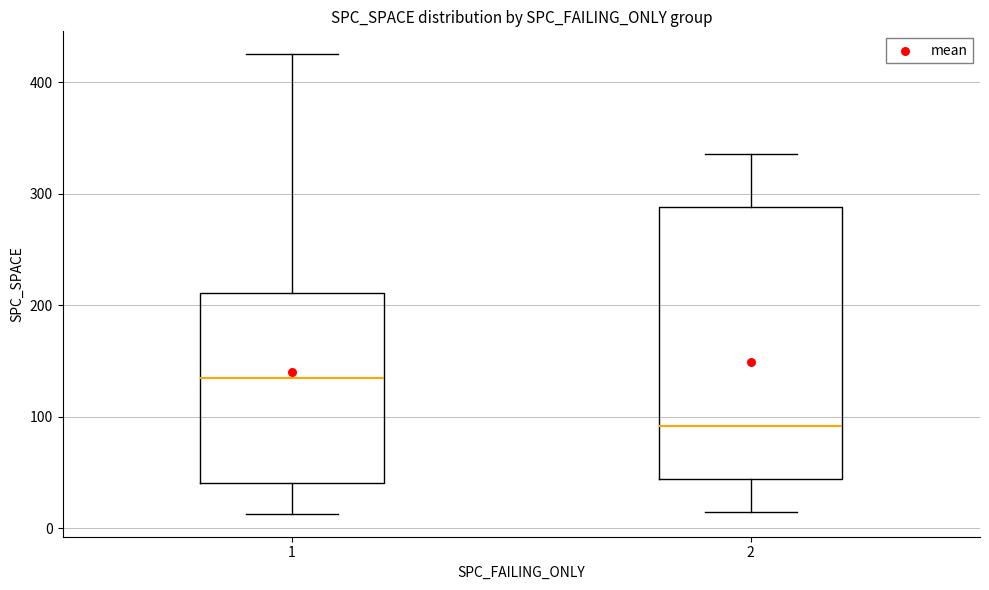

Reading left to right, read every box against the y-axis: the position of its median line, the range the box covers, and the ends of its whiskers. The values are not printed on the chart, so give them approximately, as read against the axis.

1: median 140, box 40 to 210, whiskers 10 to 430
2: median 90, box 40 to 290, whiskers 20 to 340